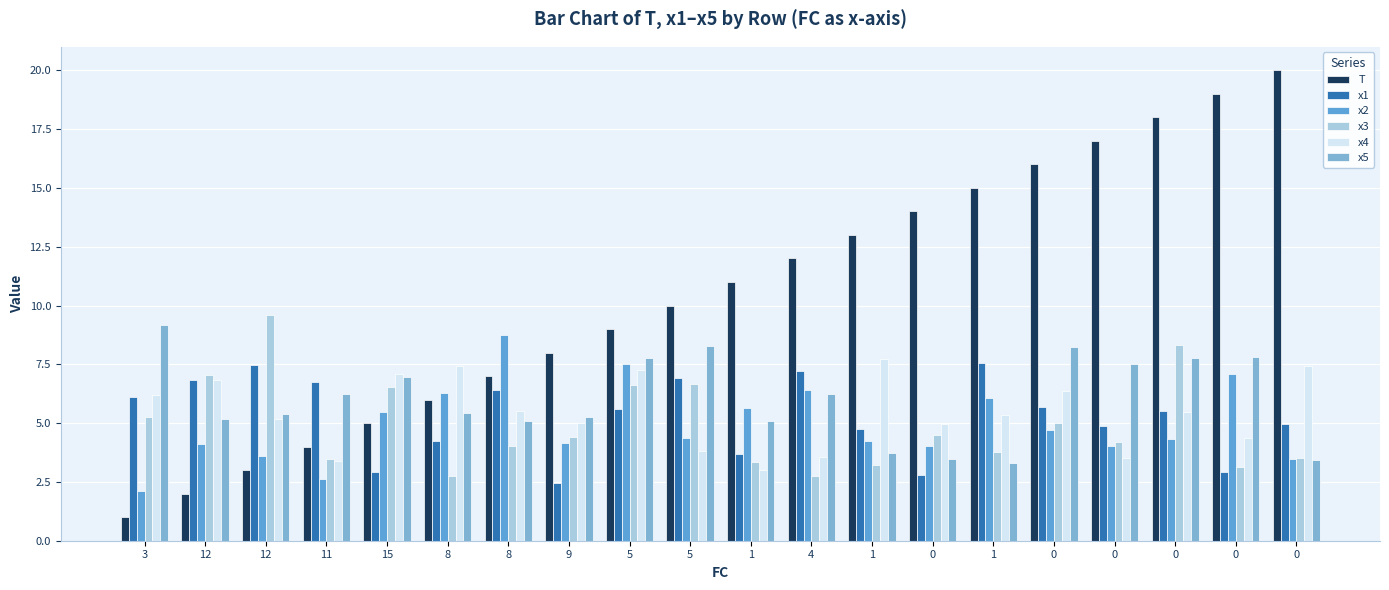

How many bars are there in total?

120